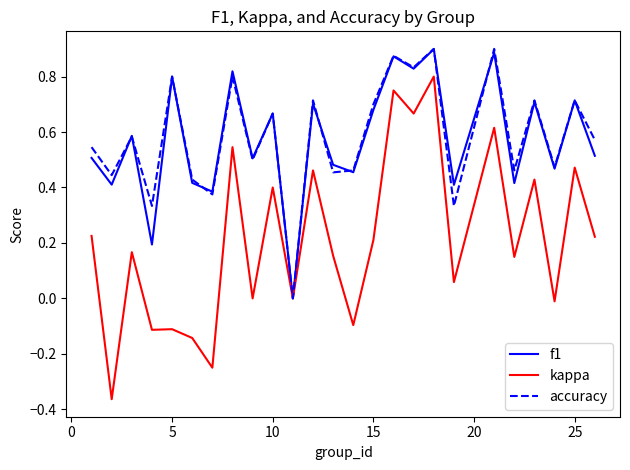

How many interior local peaks does the kappa series have?

10